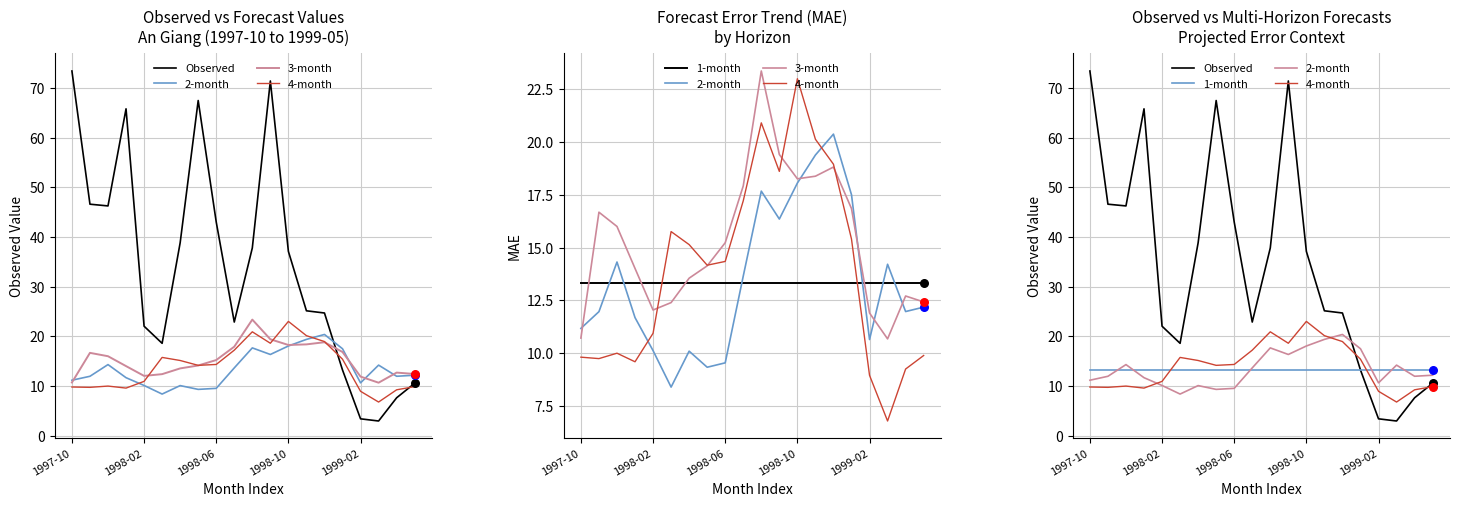

What is the total value across all series at 5?

68.5